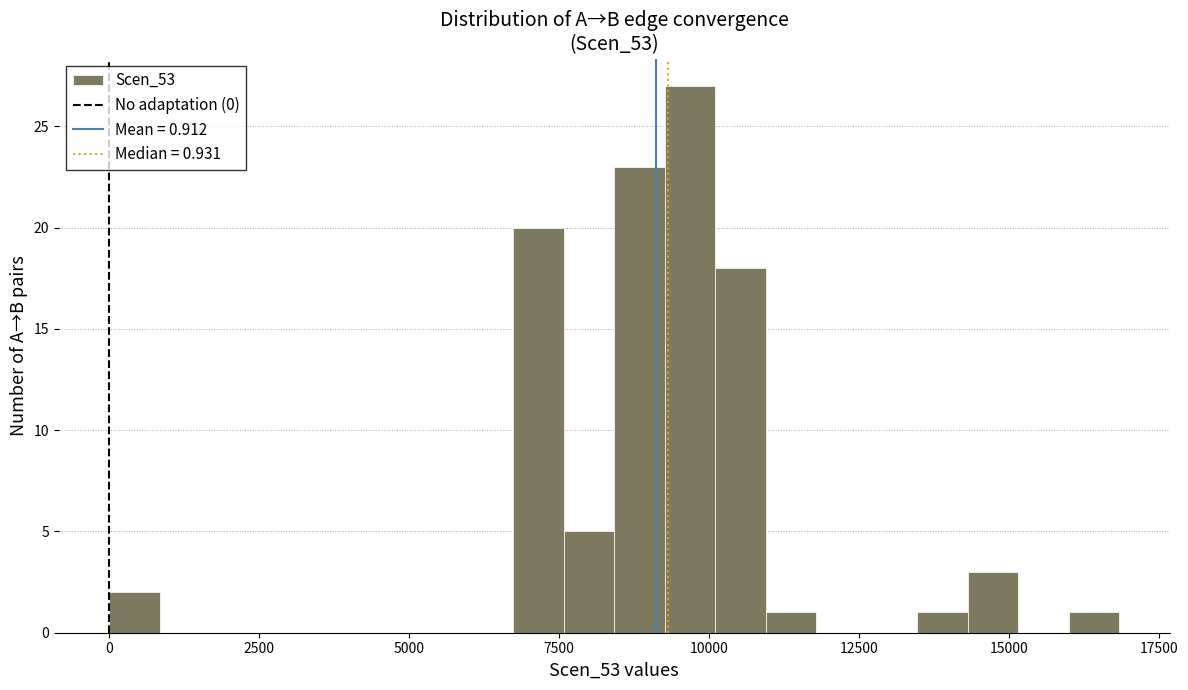

Around what value on the x-axis is the tallest bar? Give the approximate position of its centre, as read against the axis.

9500